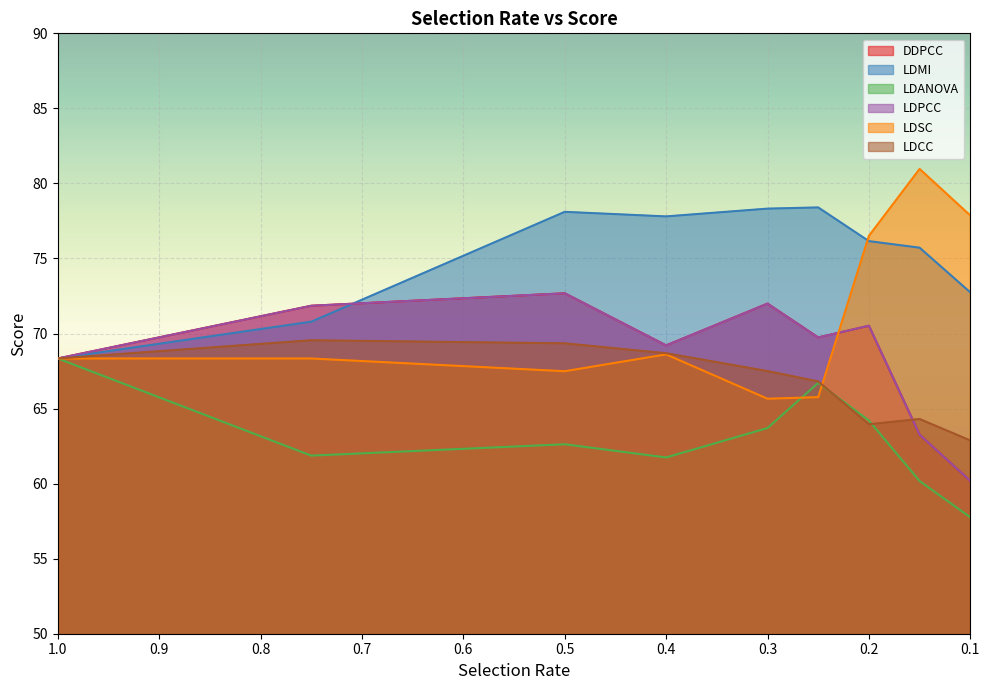

Which series has the largest total across all categories?

LDMI